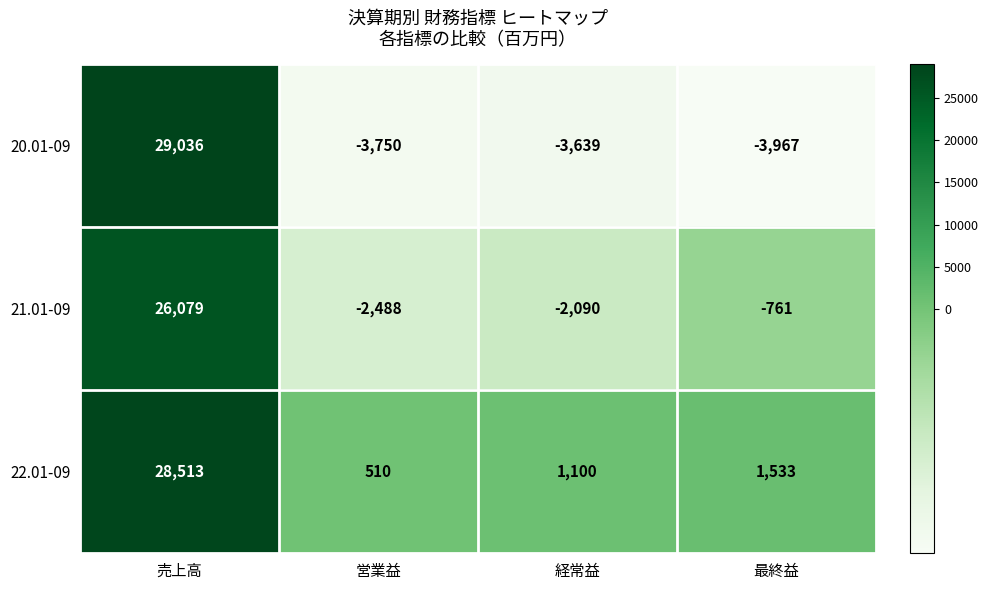

Reading left to right, extract all data points from this chart.

20.01-09: 29036	-3750	-3639	-3967
21.01-09: 26079	-2488	-2090	-761
22.01-09: 28513	510	1100	1533